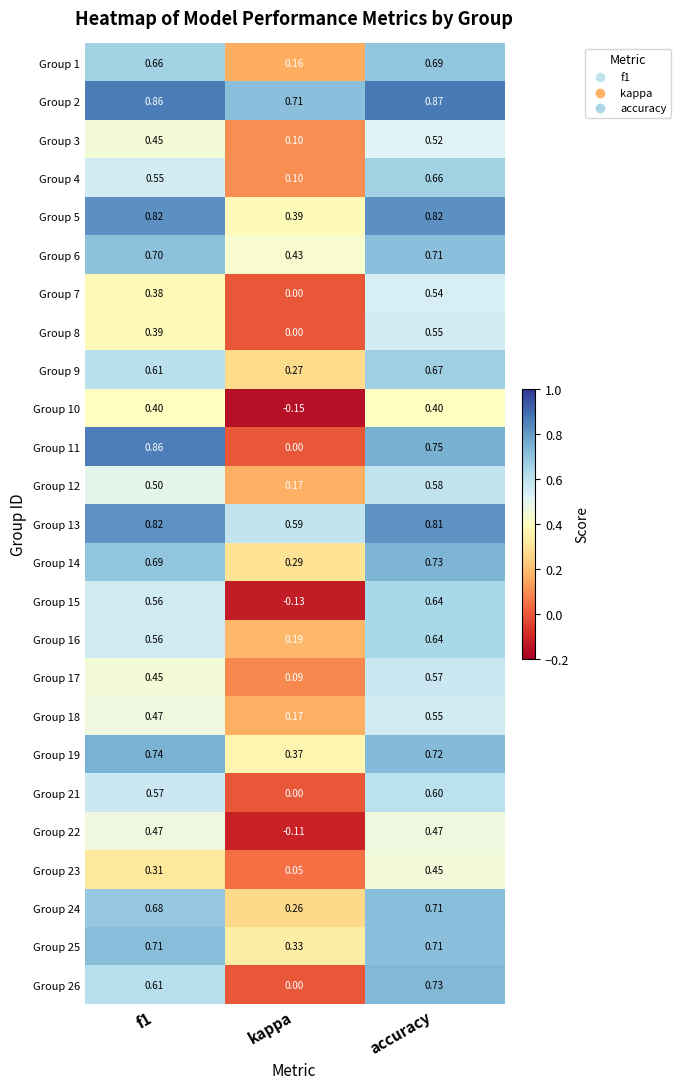

Which series has the largest range (max minus min)?

Group 11